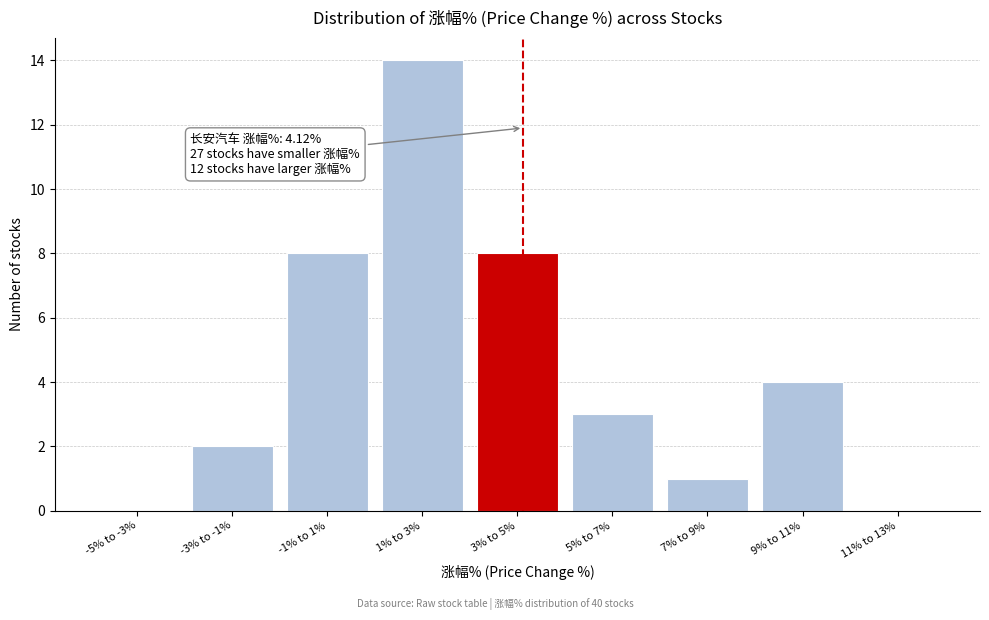

Reading right to left, transcribe all the data shown in this chart.

11% to 13%=0	9% to 11%=4	7% to 9%=1	5% to 7%=3	3% to 5%=8	1% to 3%=14	-1% to 1%=8	-3% to -1%=2	-5% to -3%=0